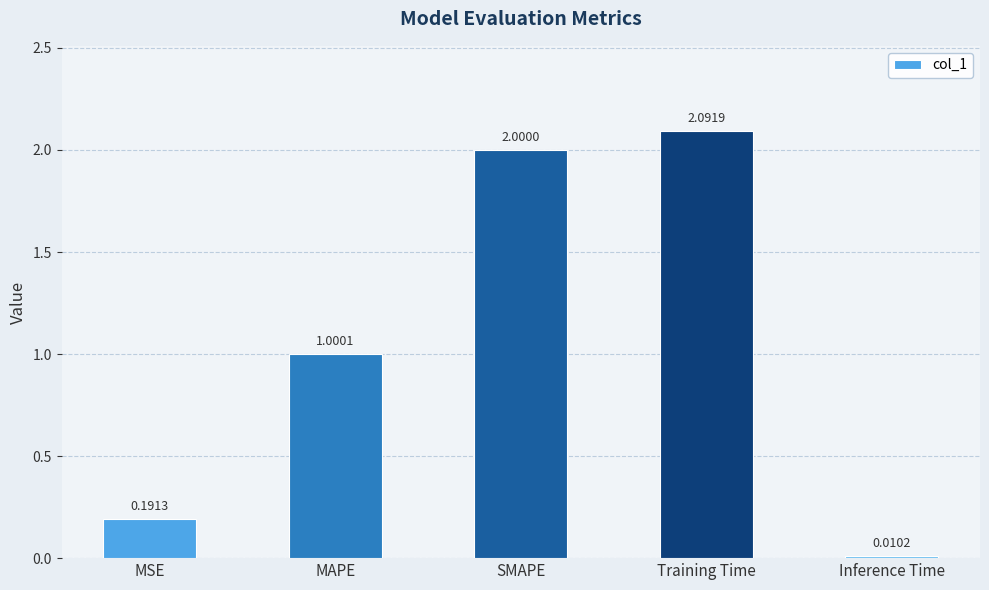

What is the average value?

1.1